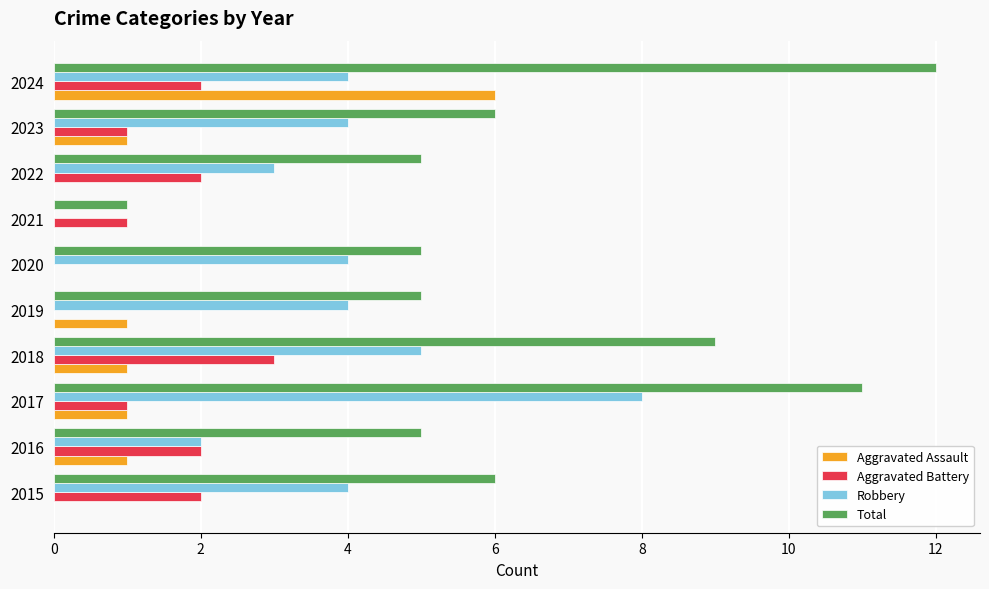

What is the total value across all series at 2023?

12